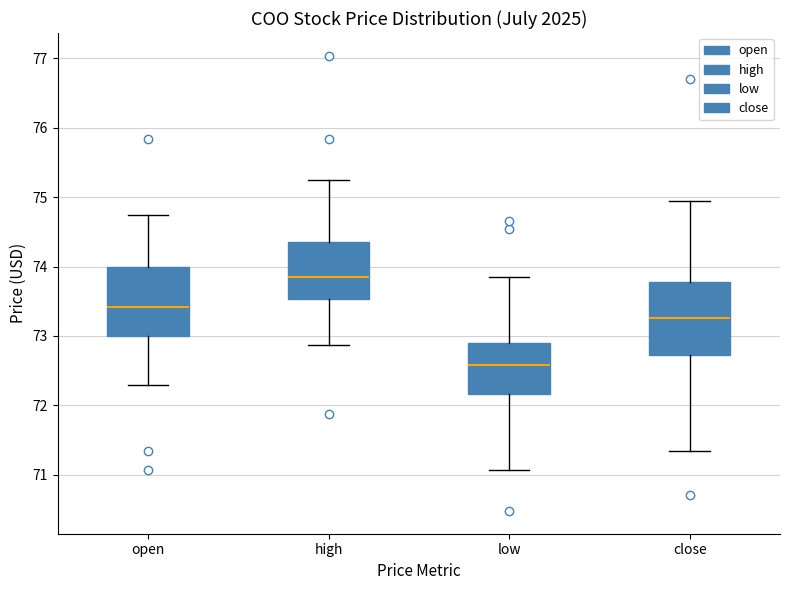

Reading left to right, read every box against the y-axis: the position of its median line, the range the box covers, and the ends of its whiskers. The values are not printed on the chart, so give them approximately, as read against the axis.

open: median 73.4, box 73.0 to 74.0, whiskers 72.3 to 74.7
high: median 73.9, box 73.5 to 74.3, whiskers 72.9 to 75.2
low: median 72.6, box 72.2 to 72.9, whiskers 71.1 to 73.9
close: median 73.3, box 72.7 to 73.8, whiskers 71.3 to 75.0